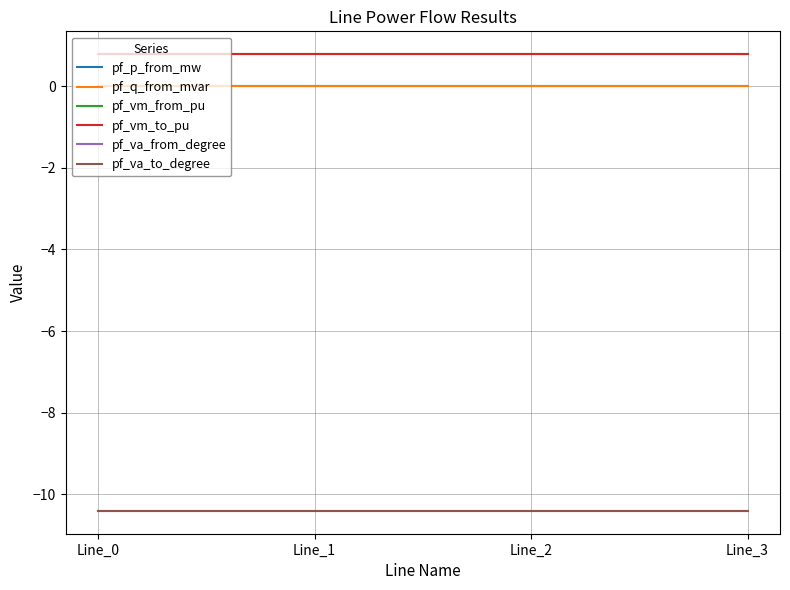

Does the chart have visible grid lines?

Yes